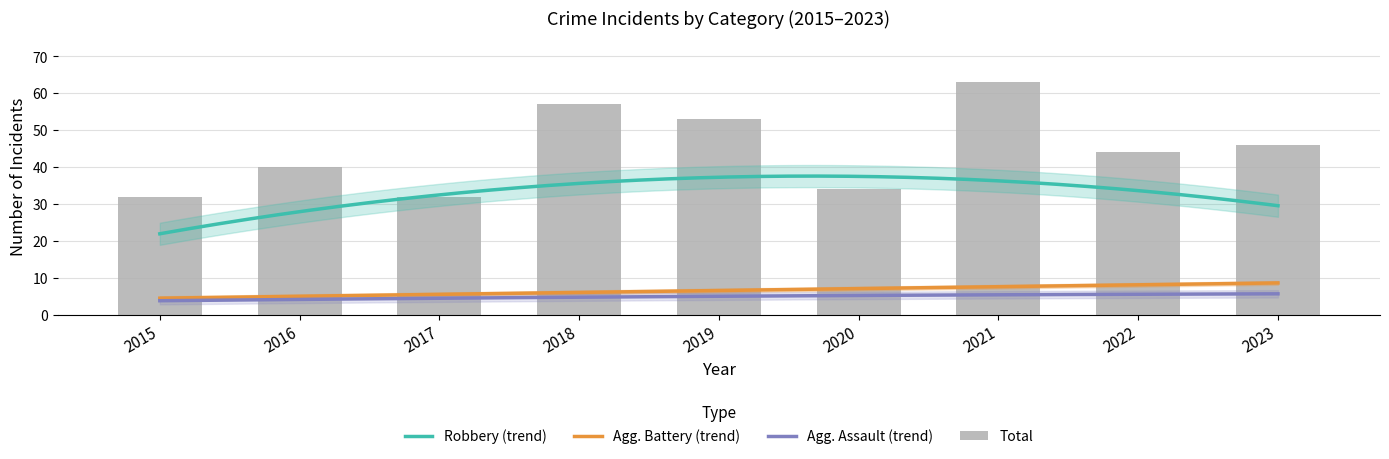

Which series has the widest spread of values?

Total